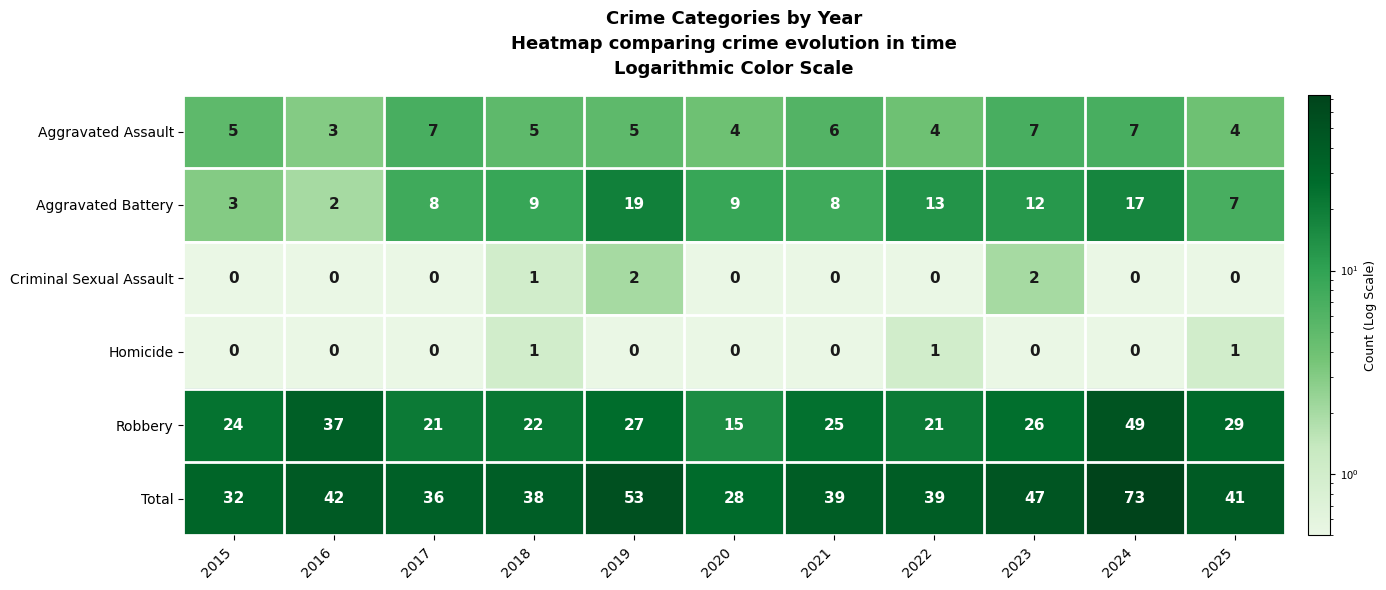

The value of Homicide at 2015 is 0. True or false?

True